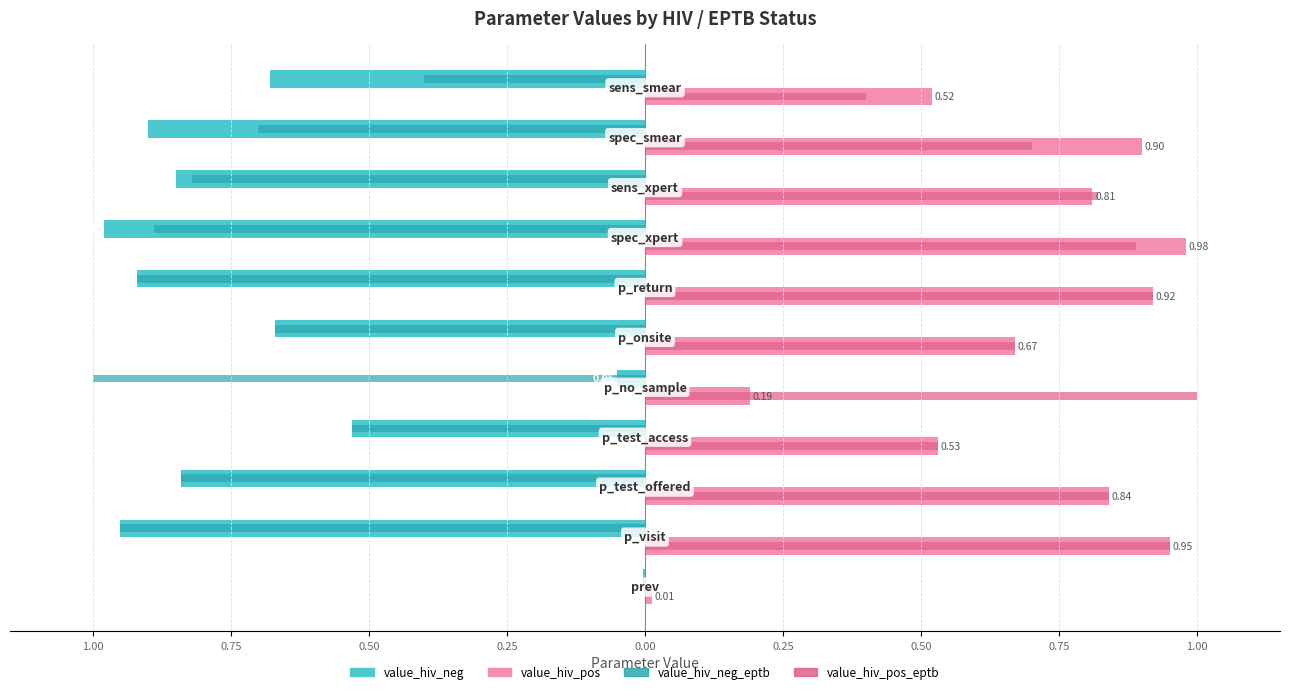

What are all the series names shown in the legend?

value_hiv_neg, value_hiv_pos, value_hiv_neg_eptb, value_hiv_pos_eptb